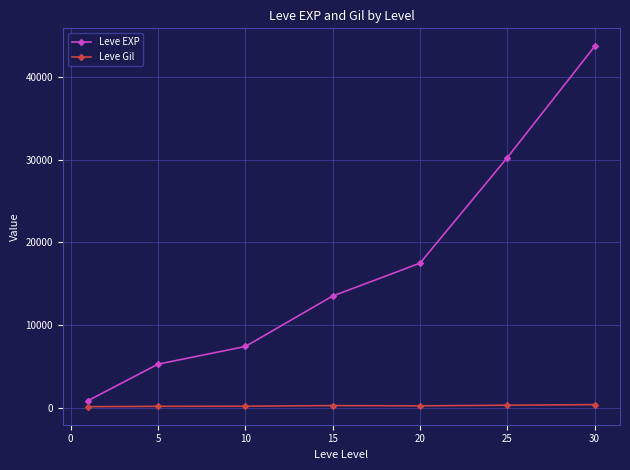

What is the average value of the Leve Gil series?

223.5